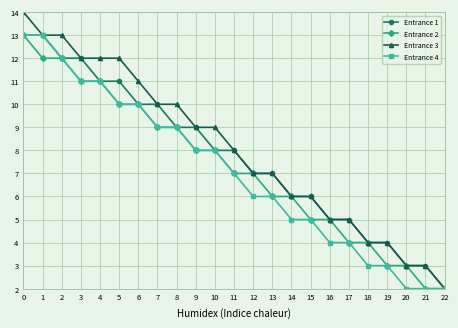

What is the difference between the second highest and minimum values in the Entrance 4 series?

11